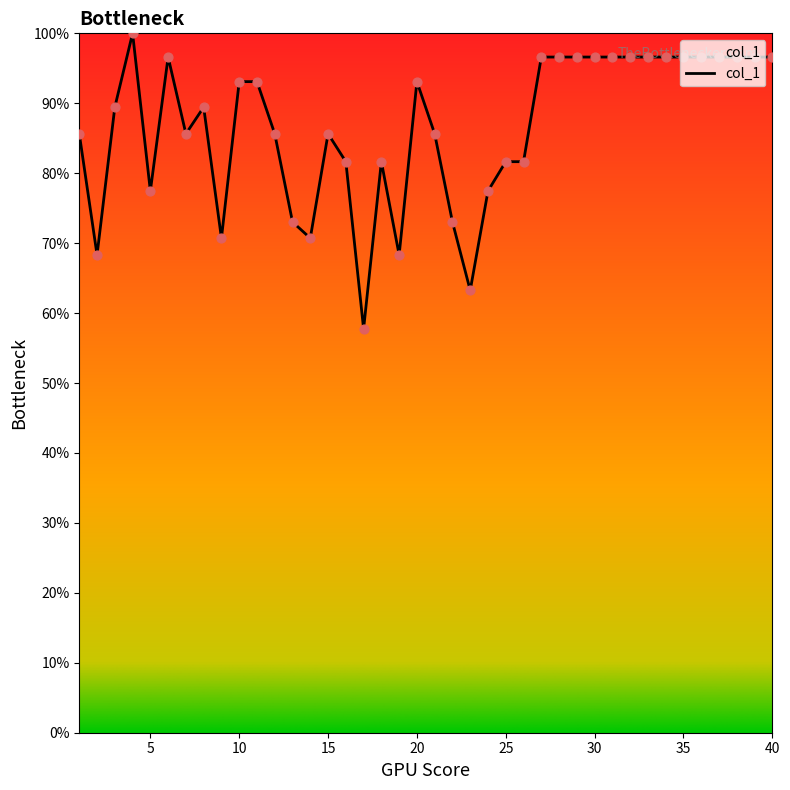

What is the smallest value displayed?

57.7